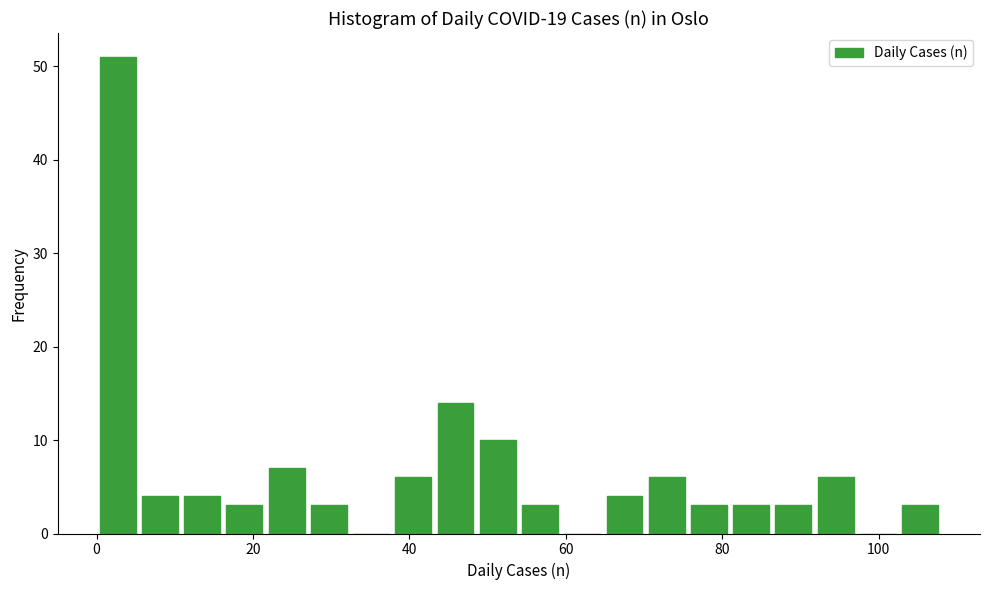

Read against the x-axis, roughly where is the centre of the tallest bar?

2